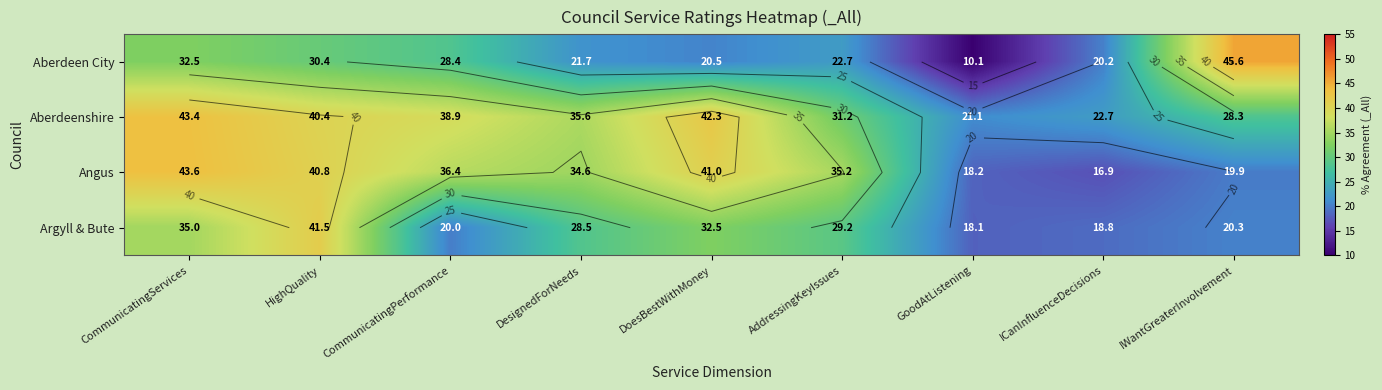

Between ICanInfluenceDecisions and GoodAtListening, which is larger?

ICanInfluenceDecisions